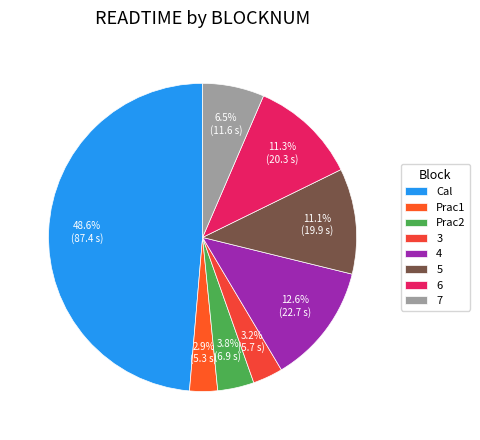

To the nearest percent, what percentage of the pie is 7?

6%